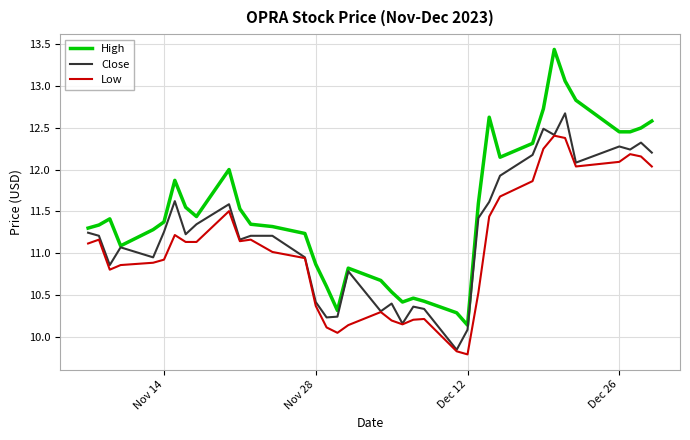

Which series has the largest total across all categories?

High